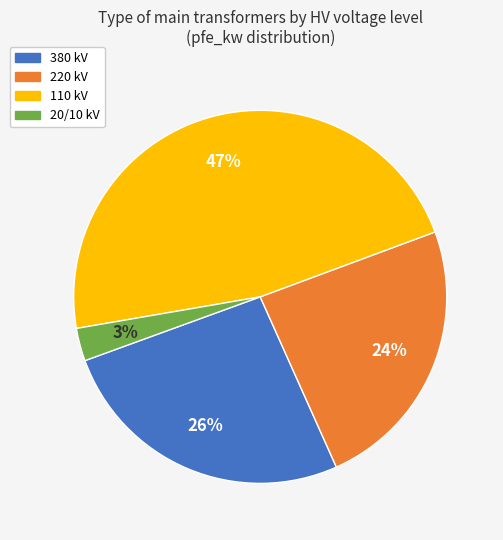

To the nearest percent, what is the average slice percentage?

25%